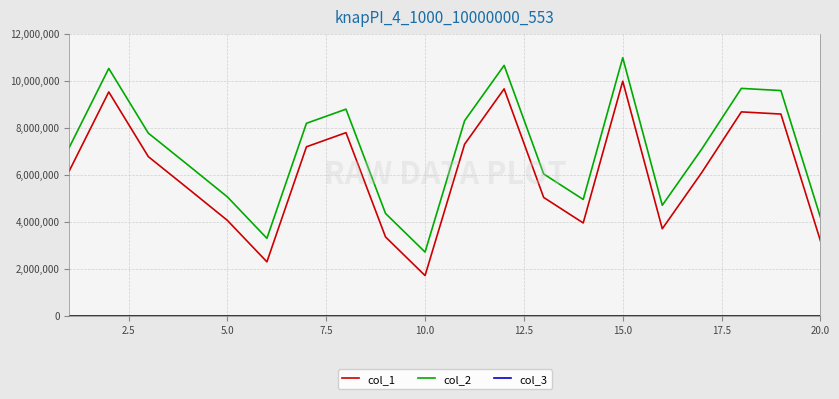

Which series has the largest total across all categories?

col_2